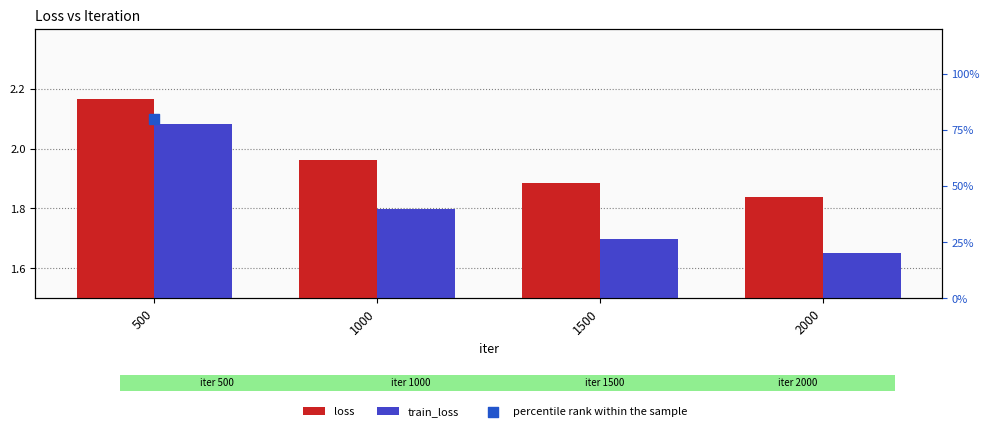

Which series contains the highest Y value?

percentile rank within the sample